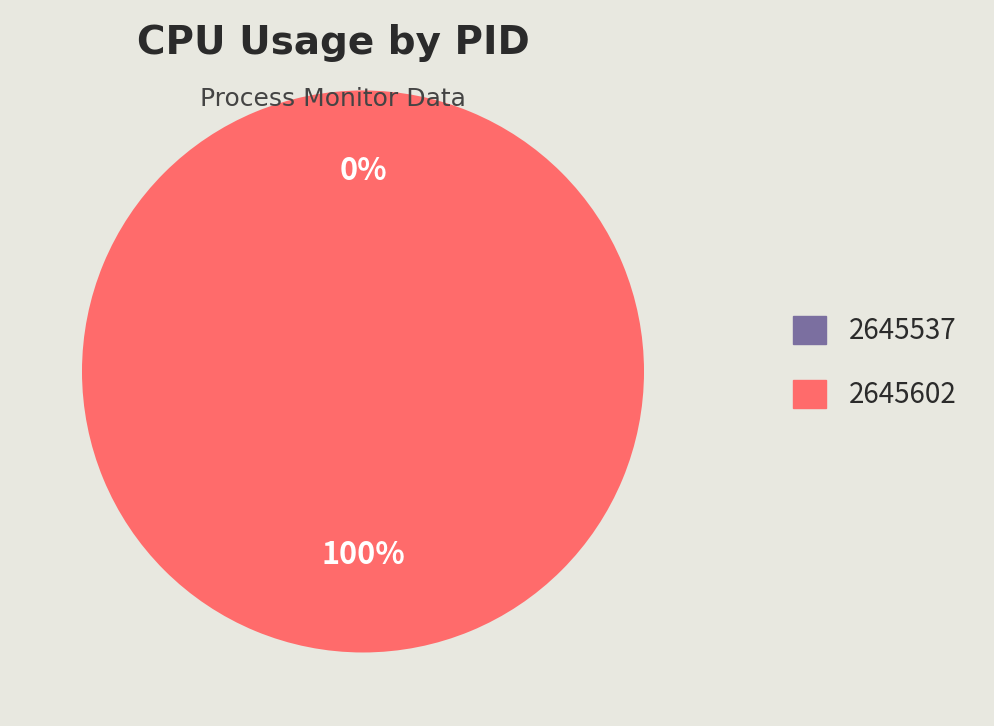

Is there a majority slice in this chart?

Yes